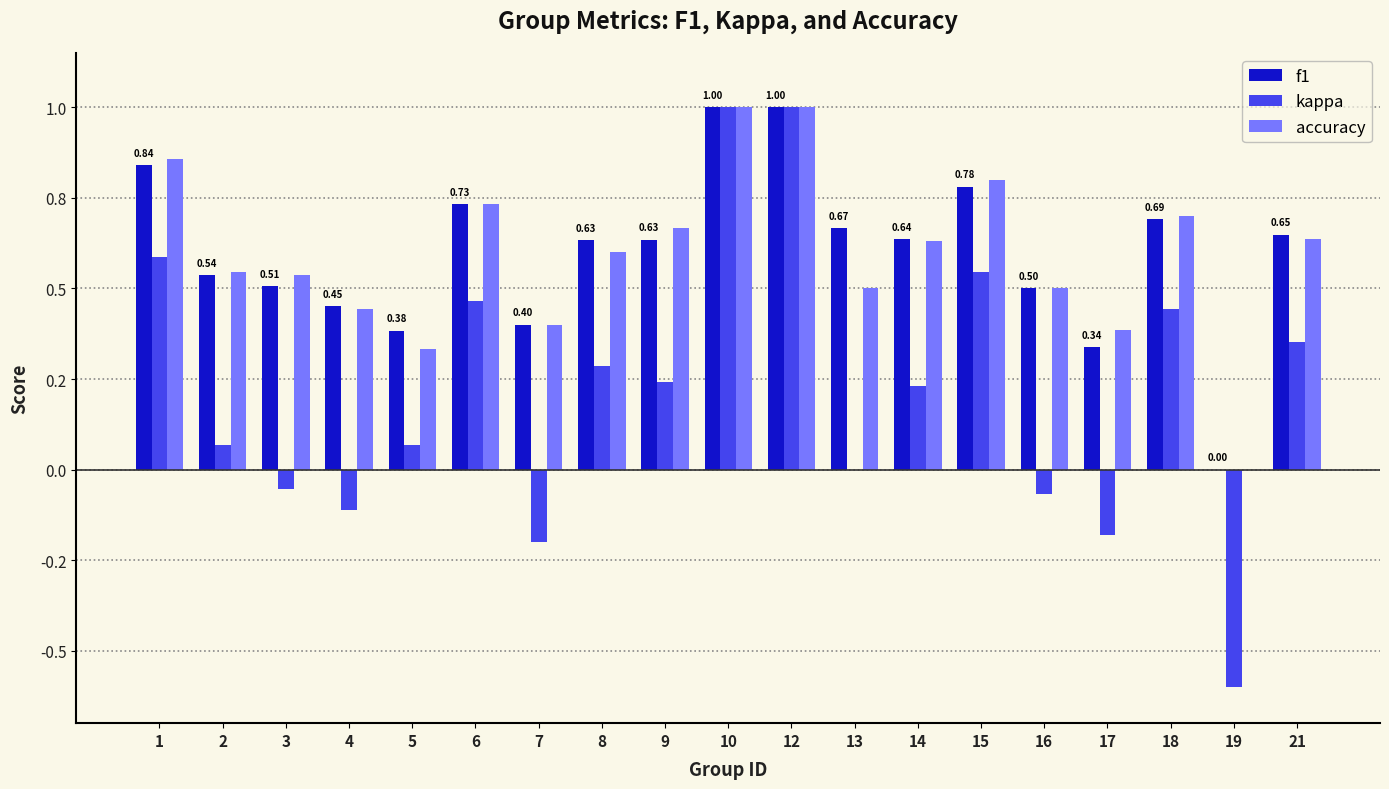

What are all the series names shown in the legend?

f1, kappa, accuracy